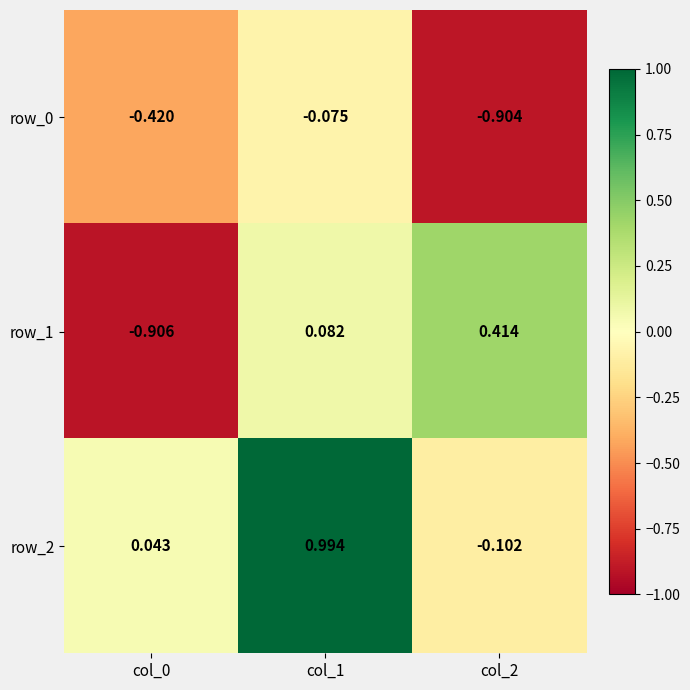

Is the value of row_2 at col_2 greater than the value of row_0 at col_2?

Yes